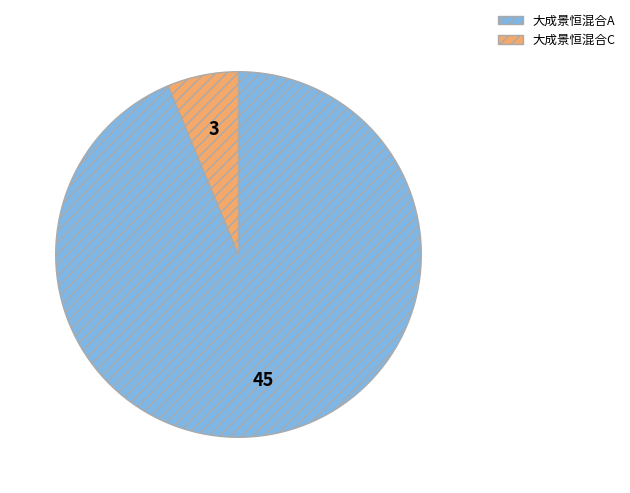

Does 大成景恒混合A represent more than half of the total?

Yes